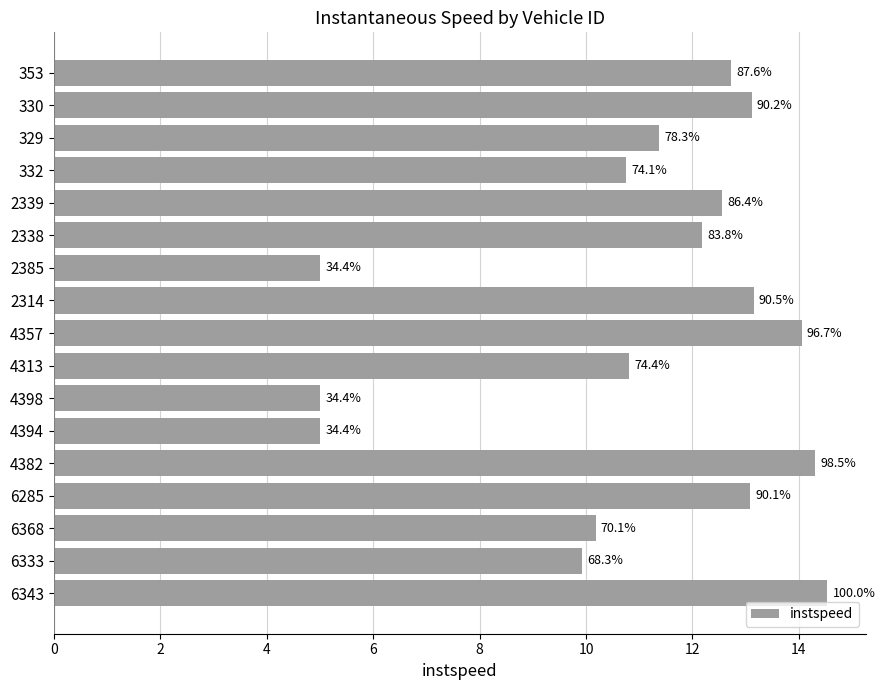

Are the bars horizontal?

Yes